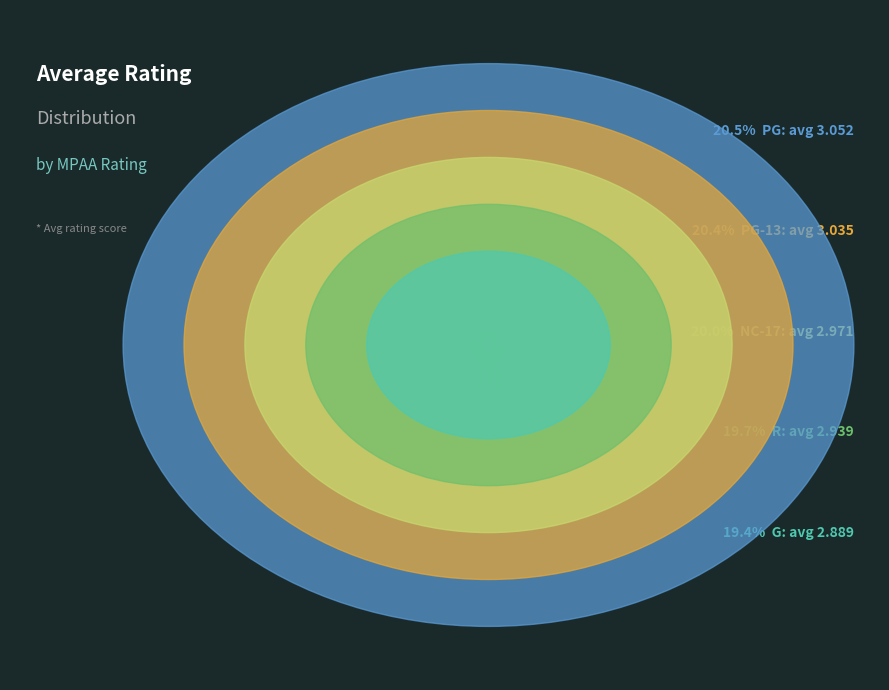

Which has a higher value, R or NC-17?

NC-17